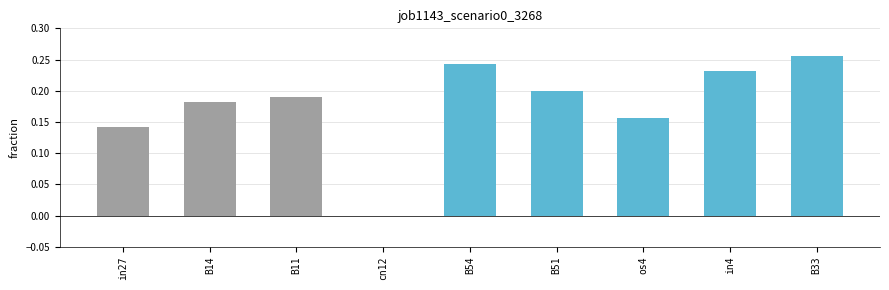

How many values are between 0 and 1?

9